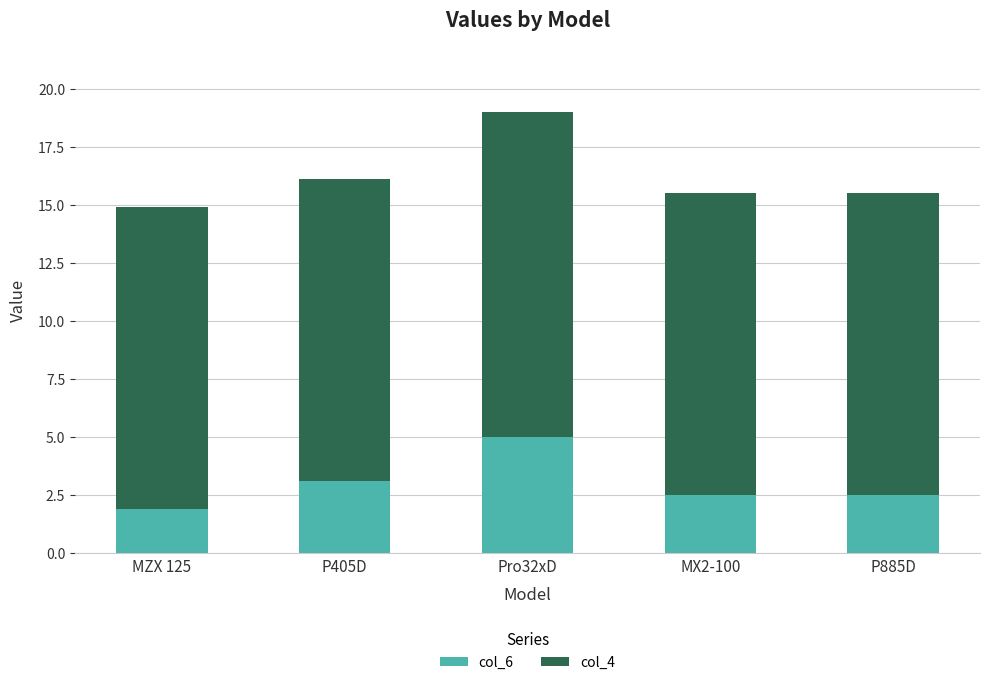

True or false: col_6 has a value of 2.5 at P885D.

True